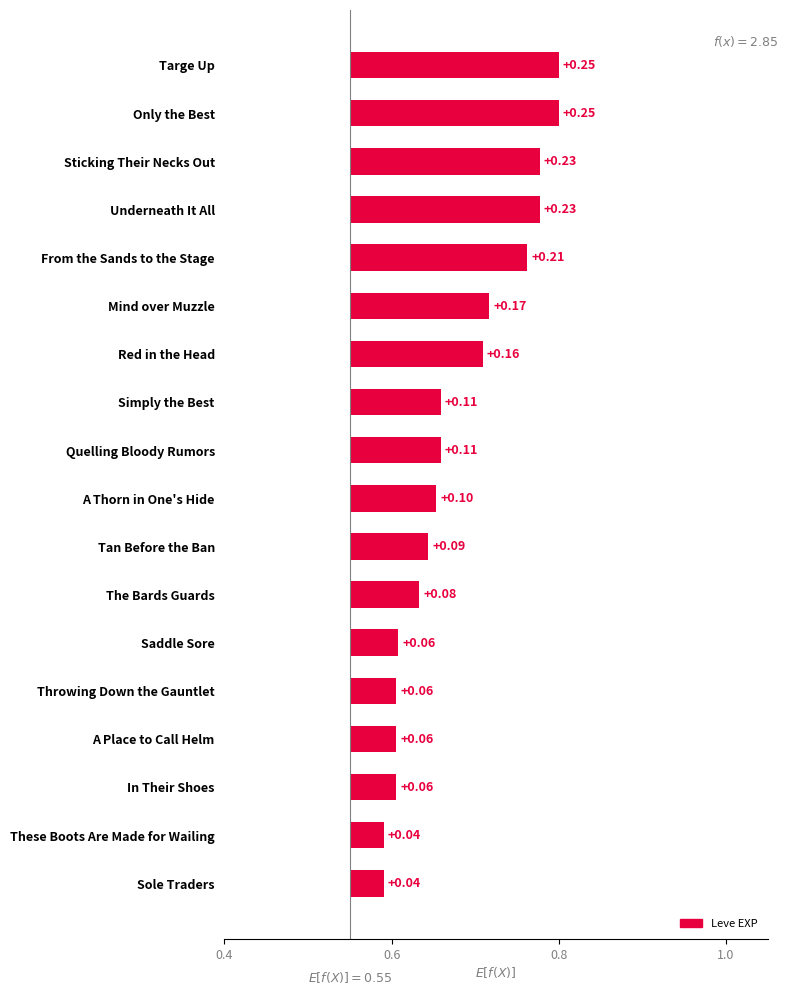

What is the difference between the second highest and minimum values?

0.2